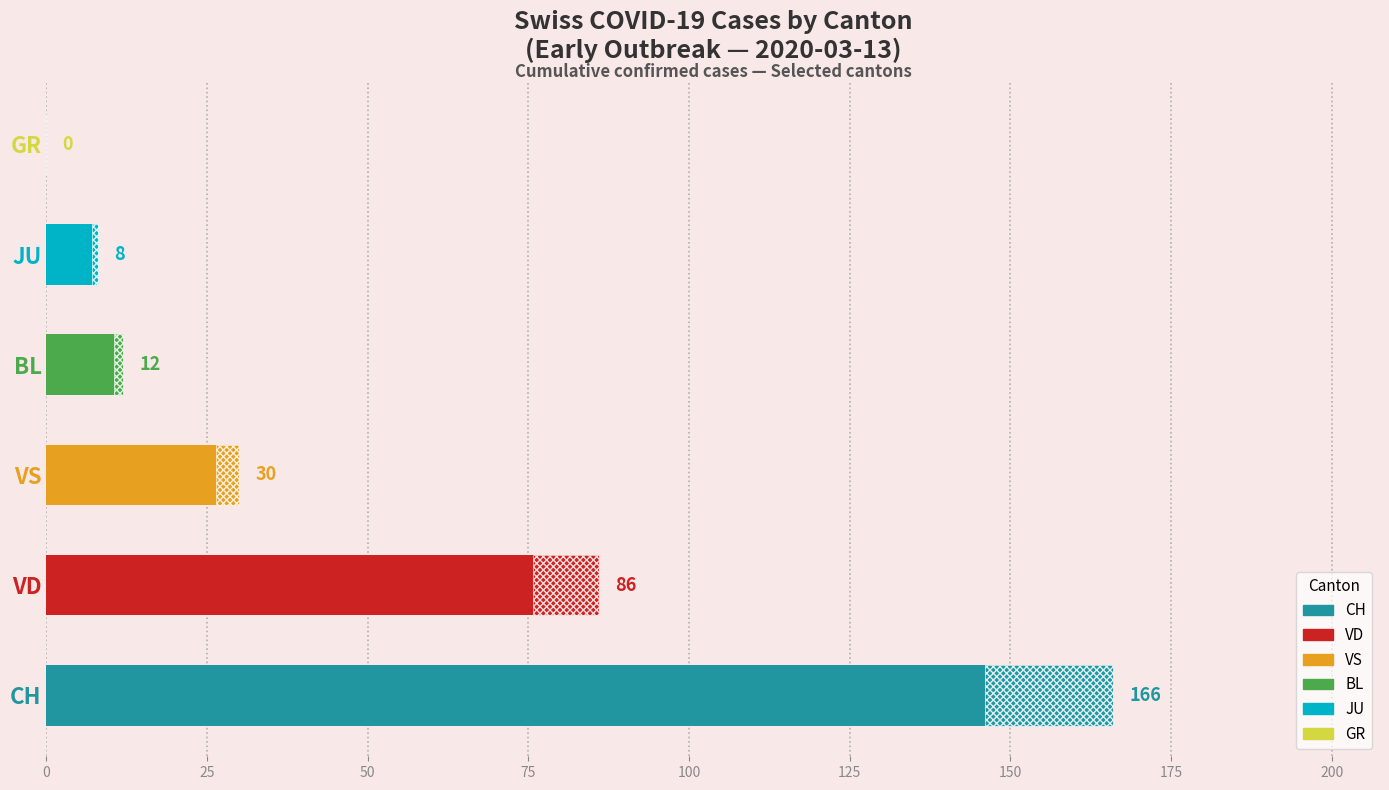

The BL series shows 1 at 2020-02-29. True or false?

False